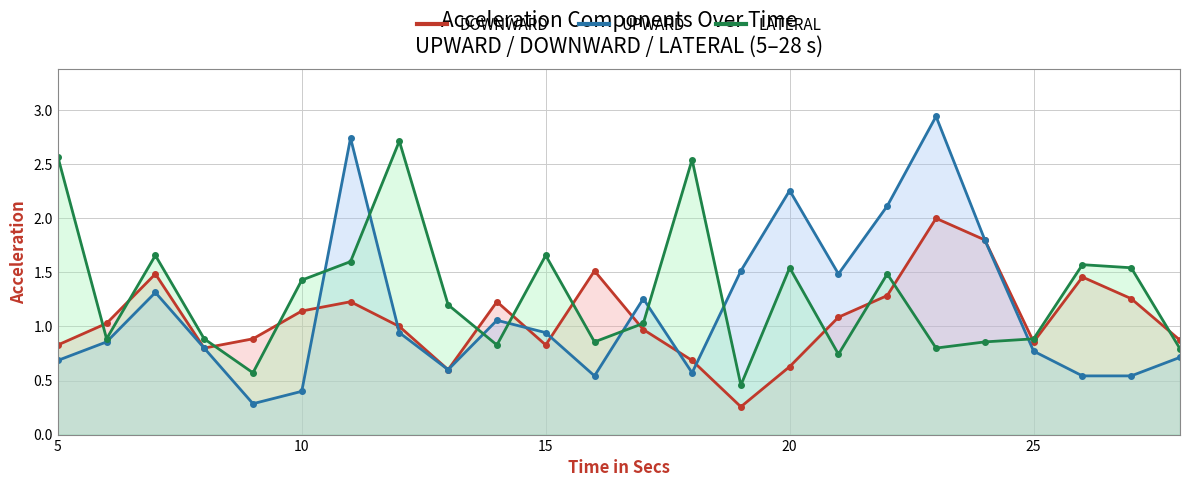

What is the average value of the DOWNWARD line series?

1.1